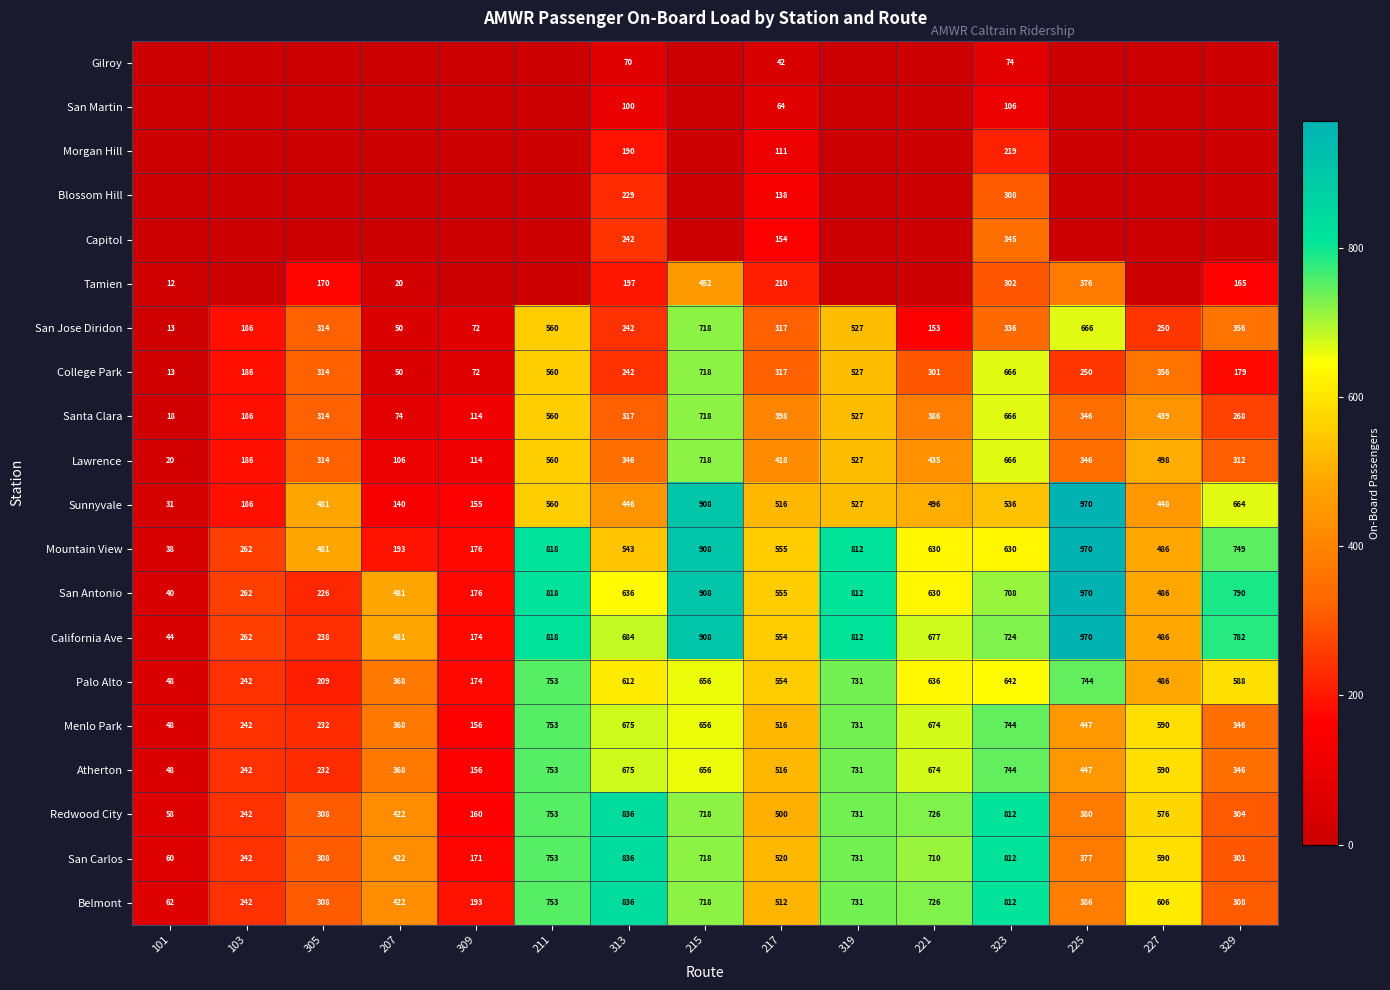

The value of Palo Alto at 215 is 1093.0. True or false?

False